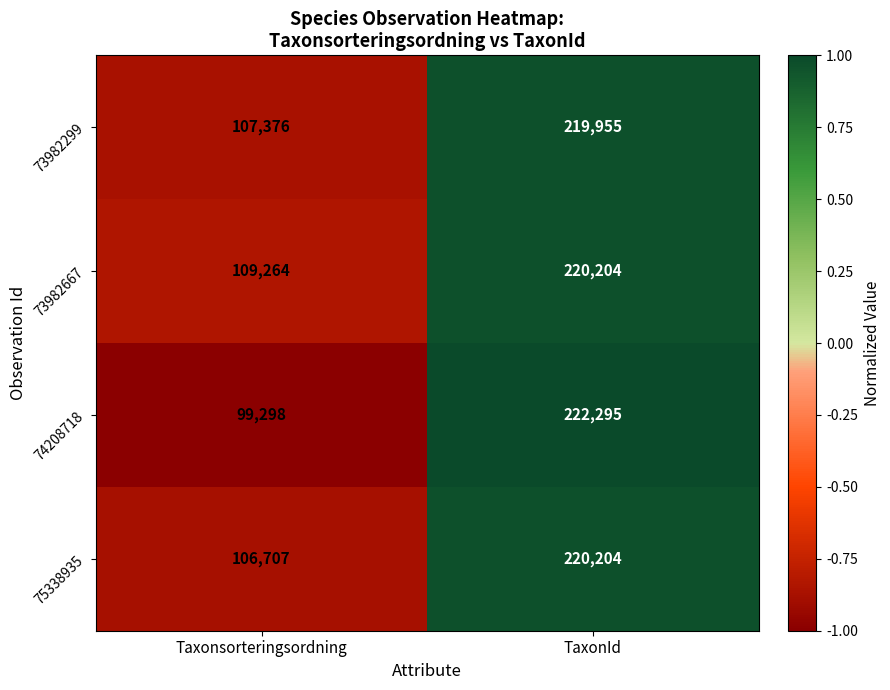

Count the number of categories in the chart.

2